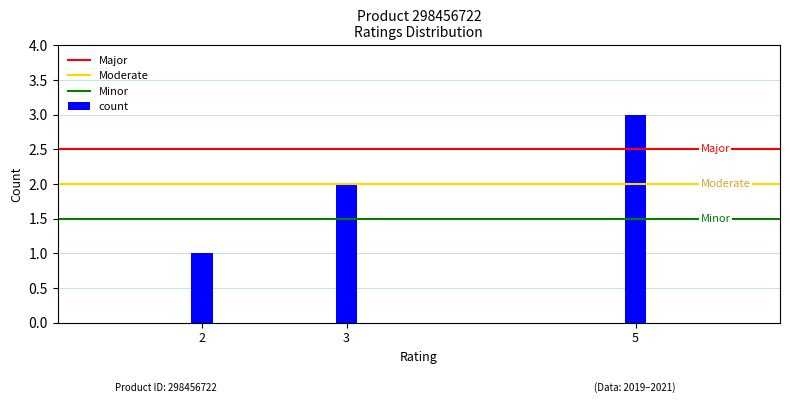

What is the total value across all series at 3?

6.0